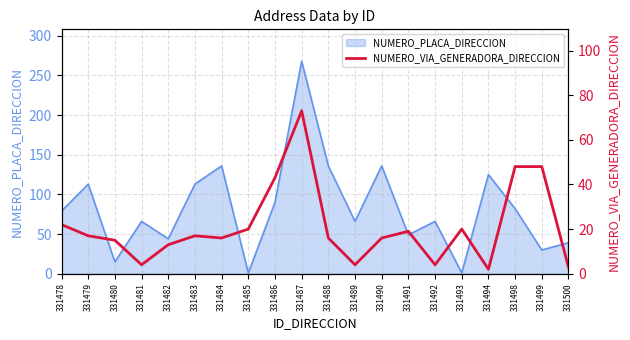

Which category has the highest value in the NUMERO_PLACA_DIRECCION series?

331487